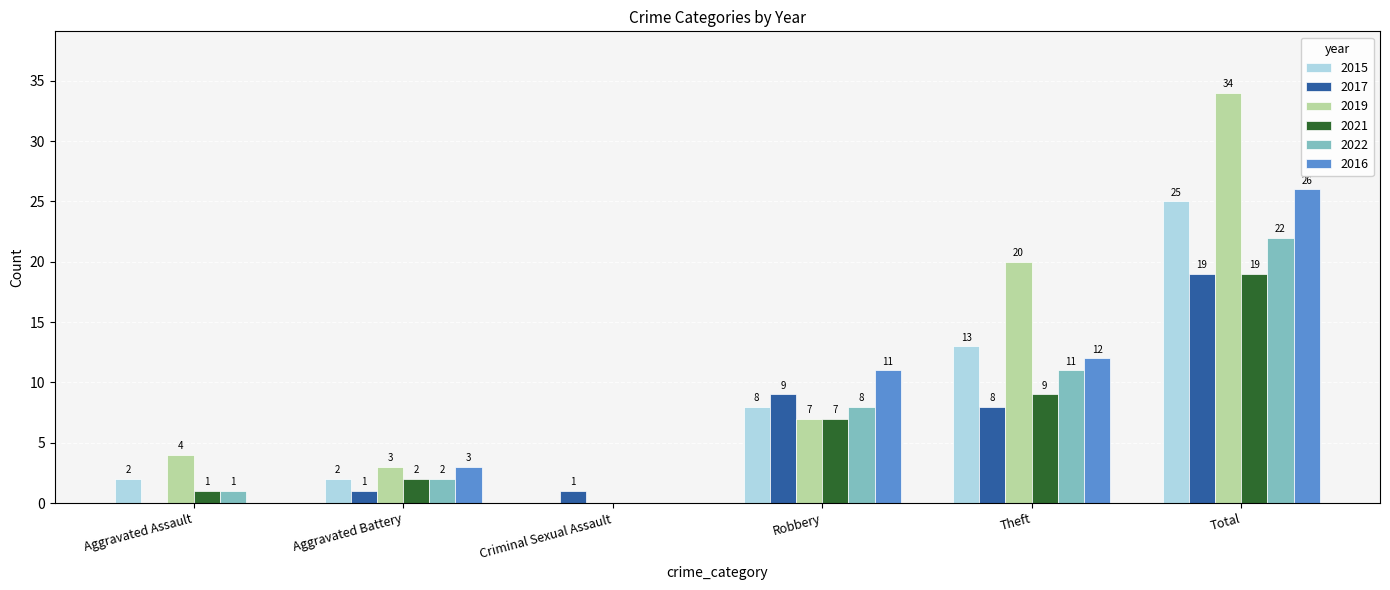

Reading left to right, transcribe all the data shown in this chart.

2015: Aggravated Assault=2	Aggravated Battery=2	Criminal Sexual Assault=0	Robbery=8	Theft=13	Total=25
2017: Aggravated Assault=0	Aggravated Battery=1	Criminal Sexual Assault=1	Robbery=9	Theft=8	Total=19
2019: Aggravated Assault=4	Aggravated Battery=3	Criminal Sexual Assault=0	Robbery=7	Theft=20	Total=34
2021: Aggravated Assault=1	Aggravated Battery=2	Criminal Sexual Assault=0	Robbery=7	Theft=9	Total=19
2022: Aggravated Assault=1	Aggravated Battery=2	Criminal Sexual Assault=0	Robbery=8	Theft=11	Total=22
2016: Aggravated Assault=0	Aggravated Battery=3	Criminal Sexual Assault=0	Robbery=11	Theft=12	Total=26